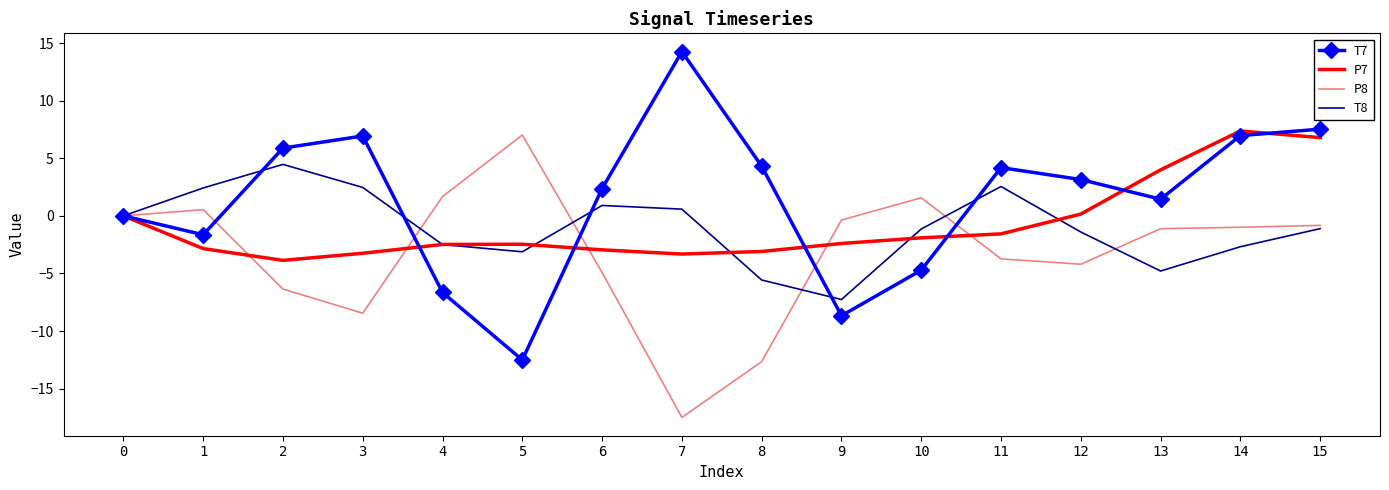

List the series in order of their peak value, highest first.

T7, P7, P8, T8